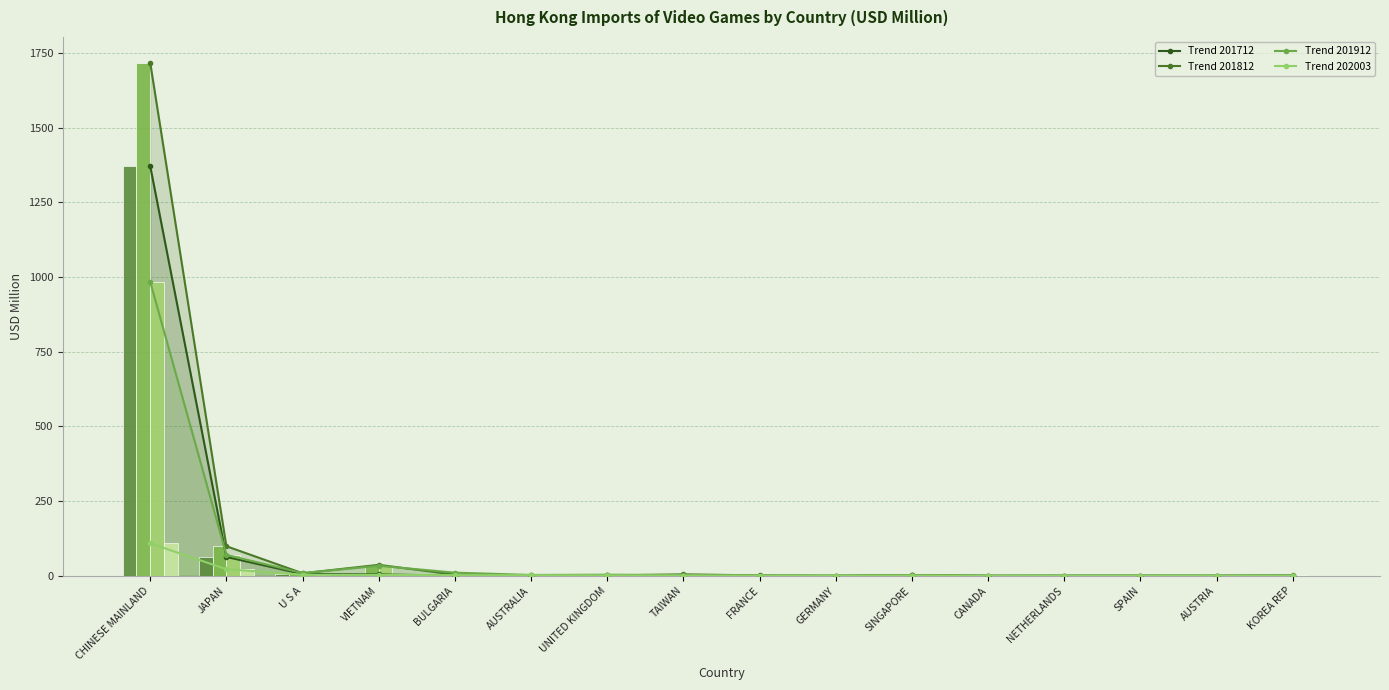

What is the label of the 13th bar from the left?

NETHERLANDS